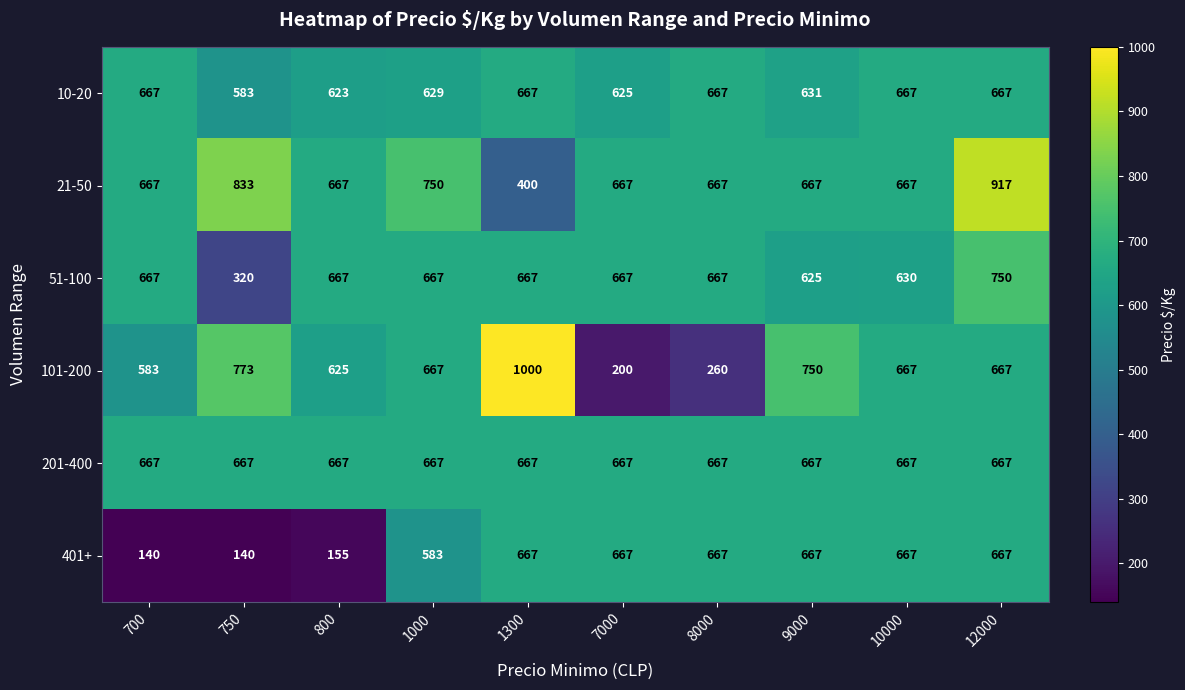

What is the lowest value of the 10-20 series?

583